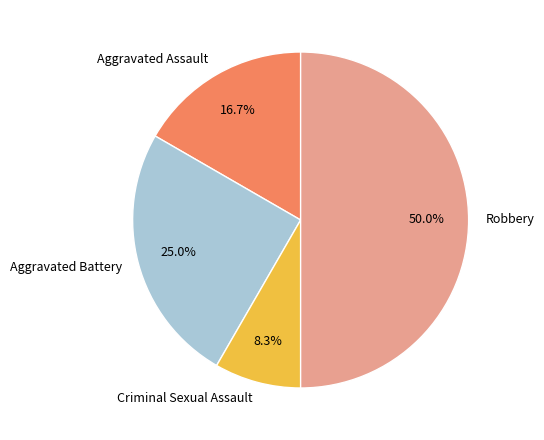

Which has a higher value, Aggravated Battery or Criminal Sexual Assault?

Aggravated Battery